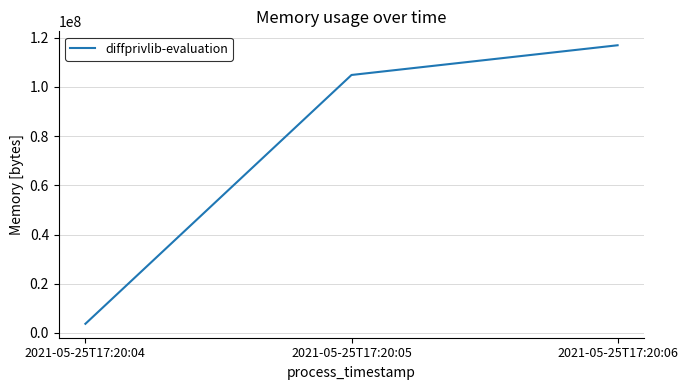

What is the difference between the maximum and minimum values?

113135616